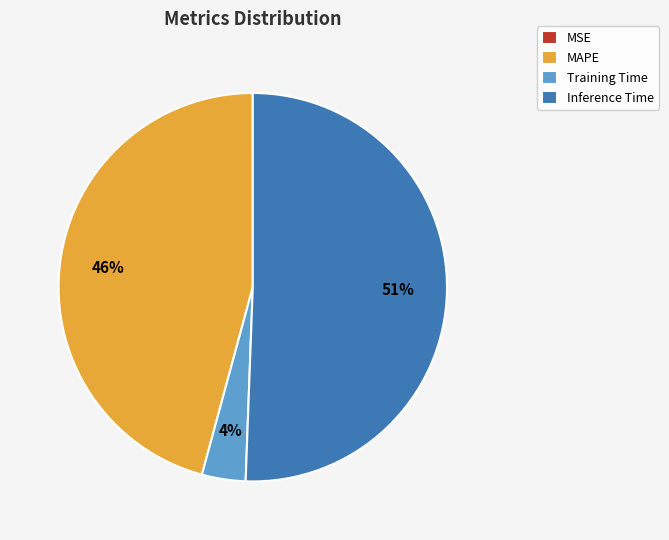

Between Inference Time and MAPE, which is larger?

Inference Time